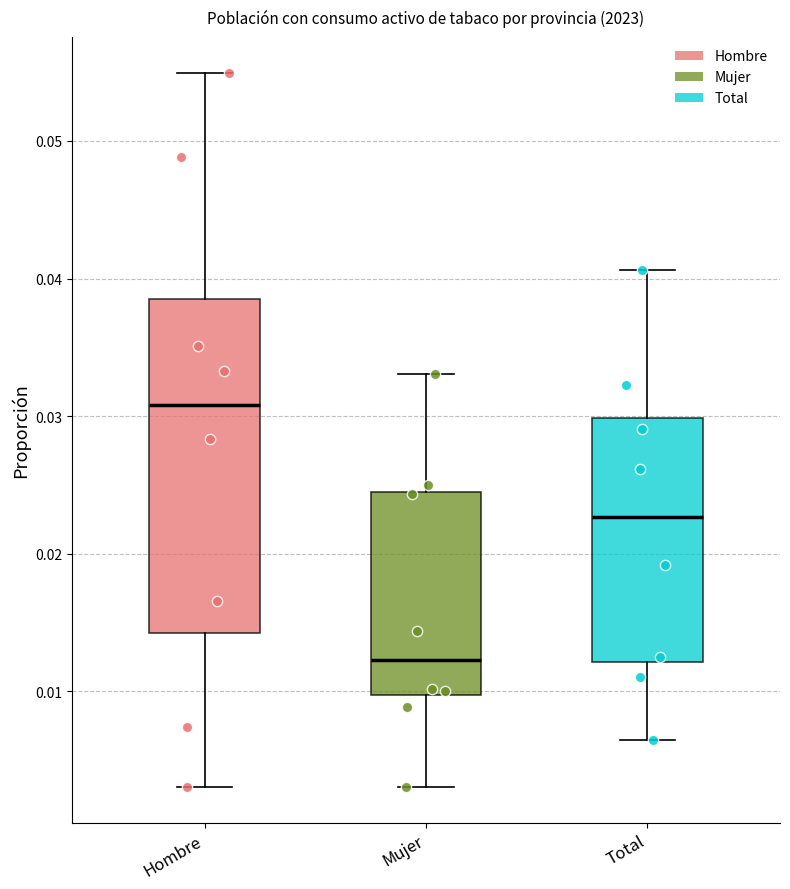

Which box is the tallest, from its lower edge to its upper edge?

Hombre